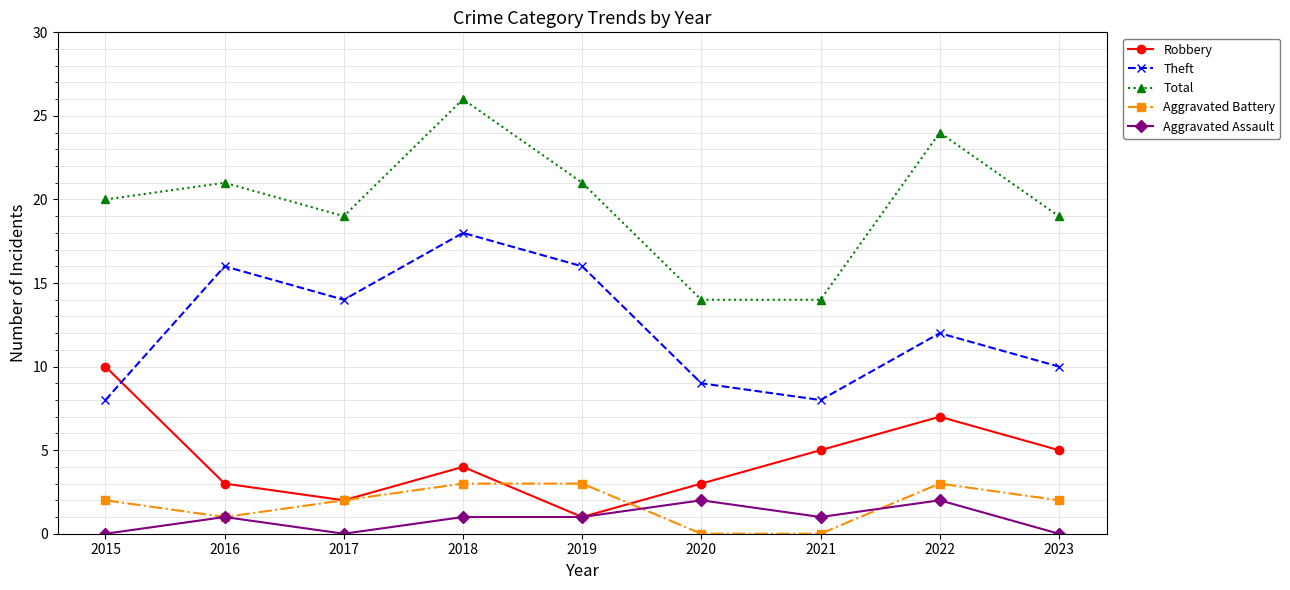

At which category is the sum across all series the highest?

2018